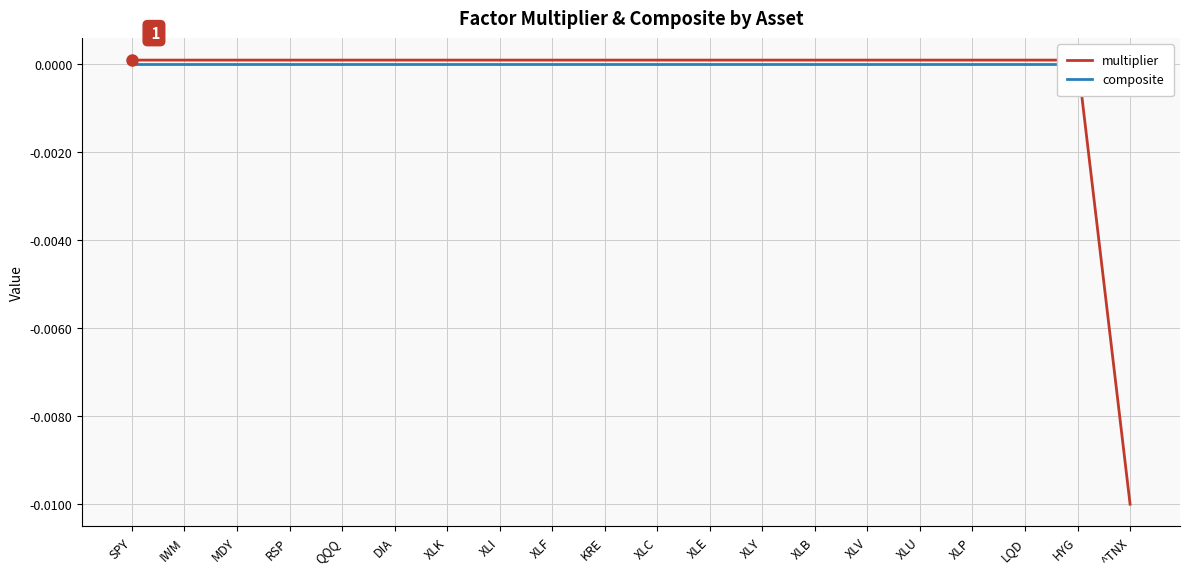

What position from the right is XLK?

14